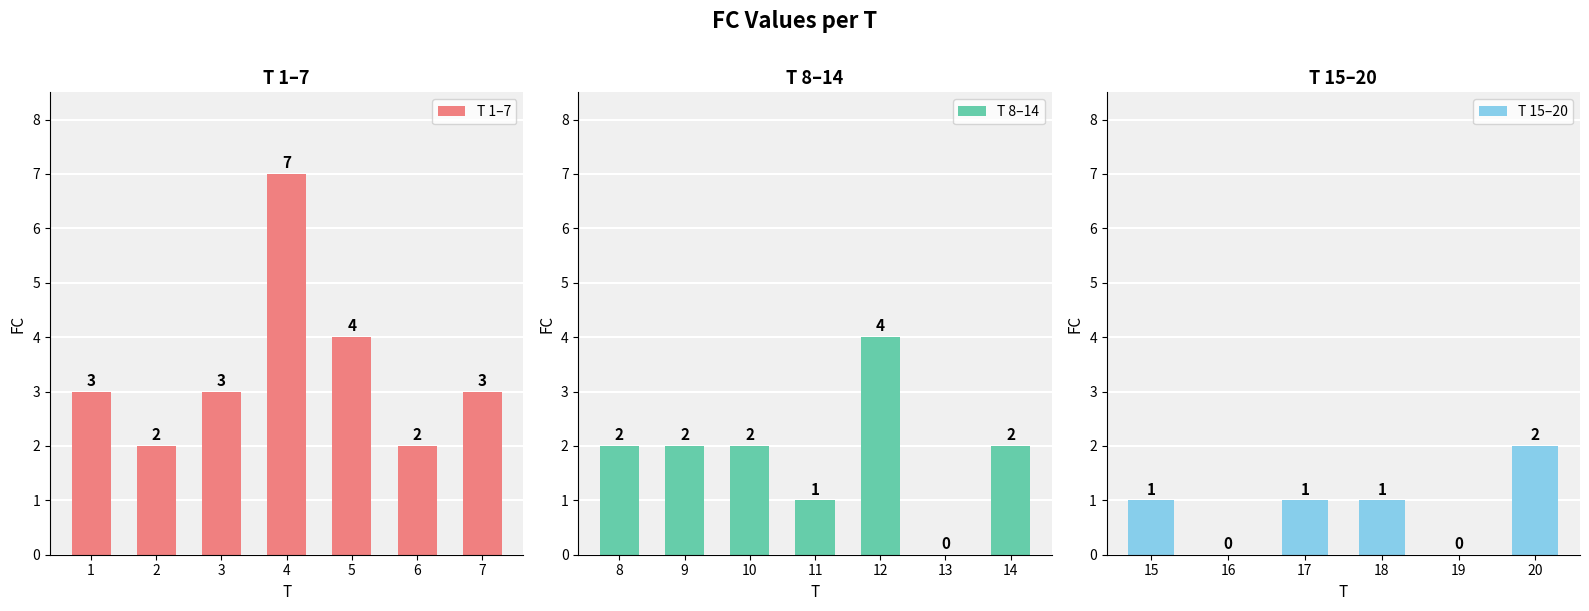

Rank the categories by value from lowest to highest.

13, 16, 19, 11, 15, 17, 18, 2, 6, 8, 9, 10, 14, 20, 1, 3, 7, 5, 12, 4